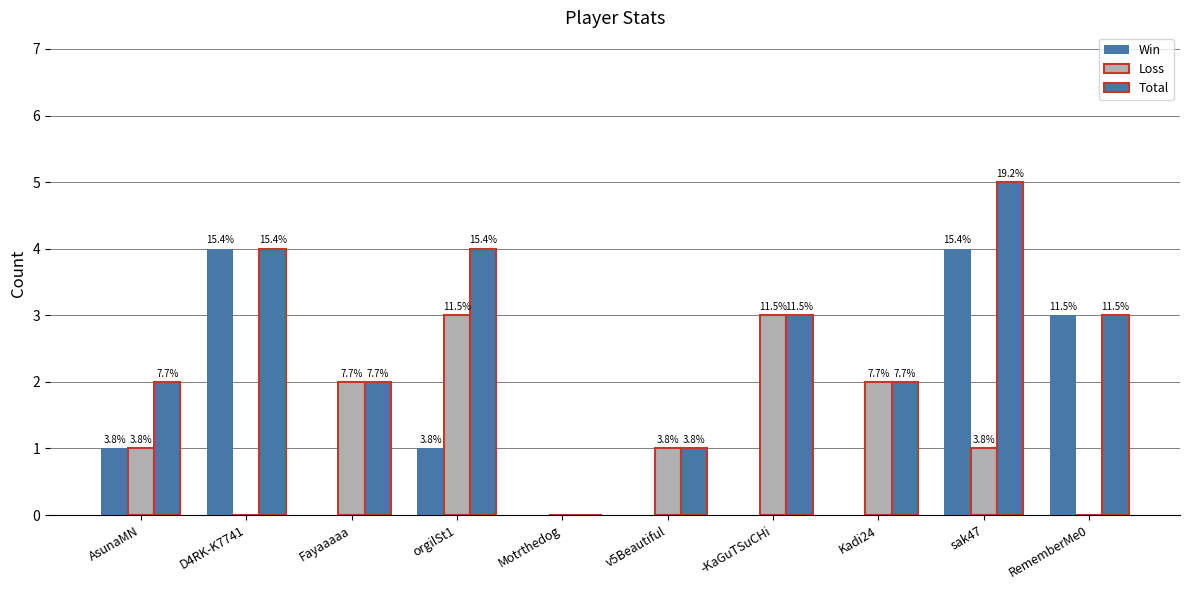

What is the difference between the maximum and minimum values in the Loss series?

3